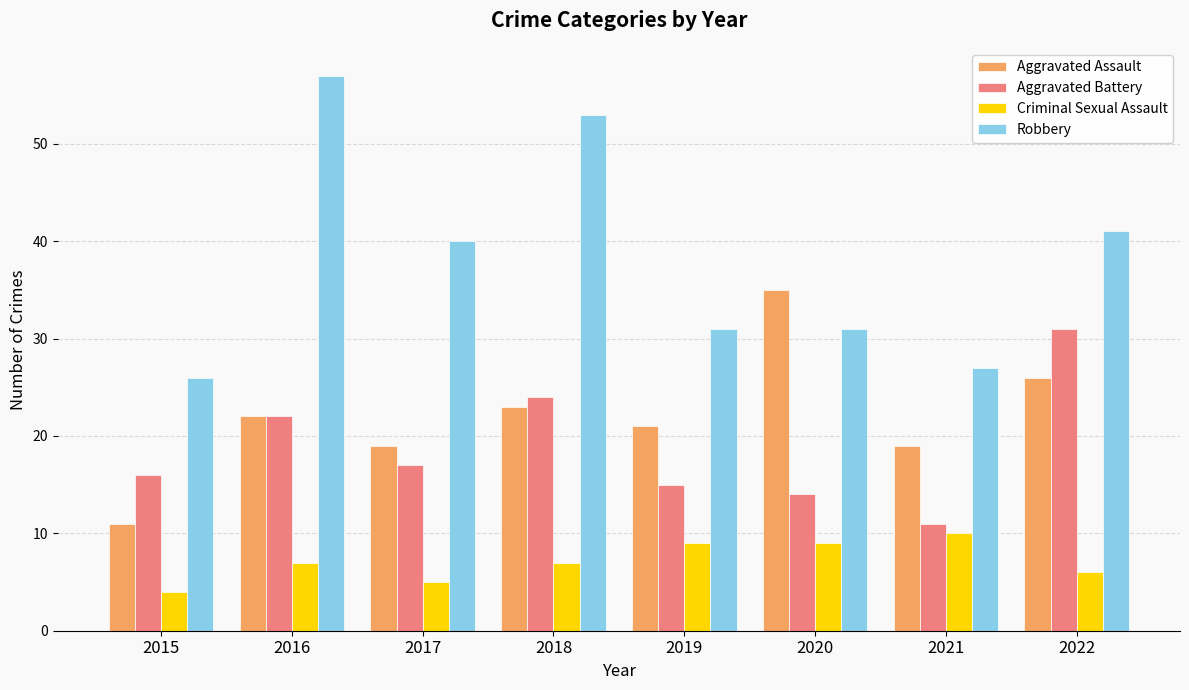

At which category does the chart reach its peak across all series?

2016